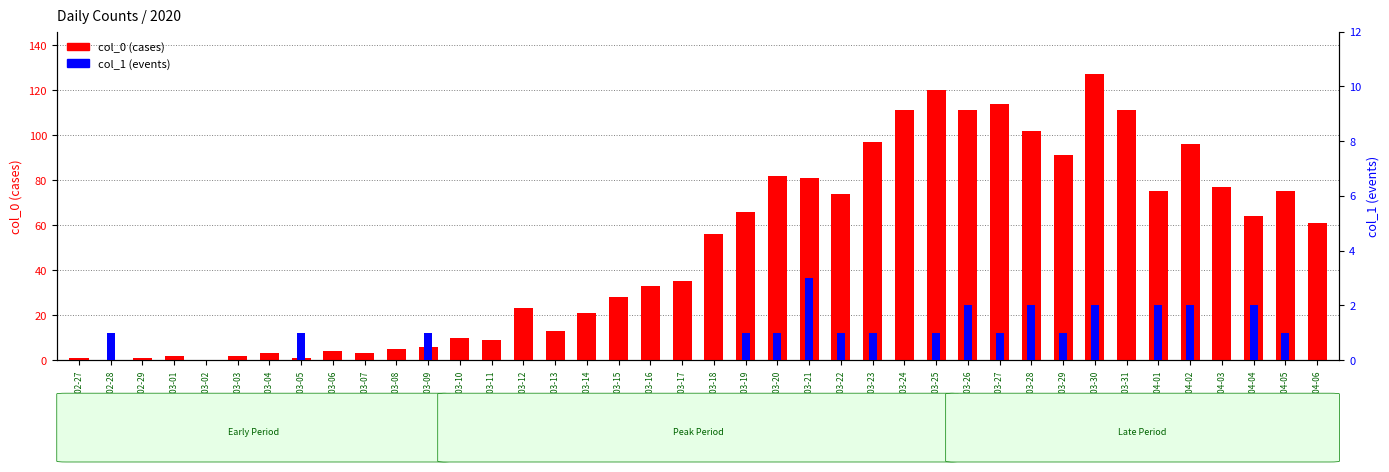

The col_0 (cases) series shows 73 at 2020-03-18. True or false?

False